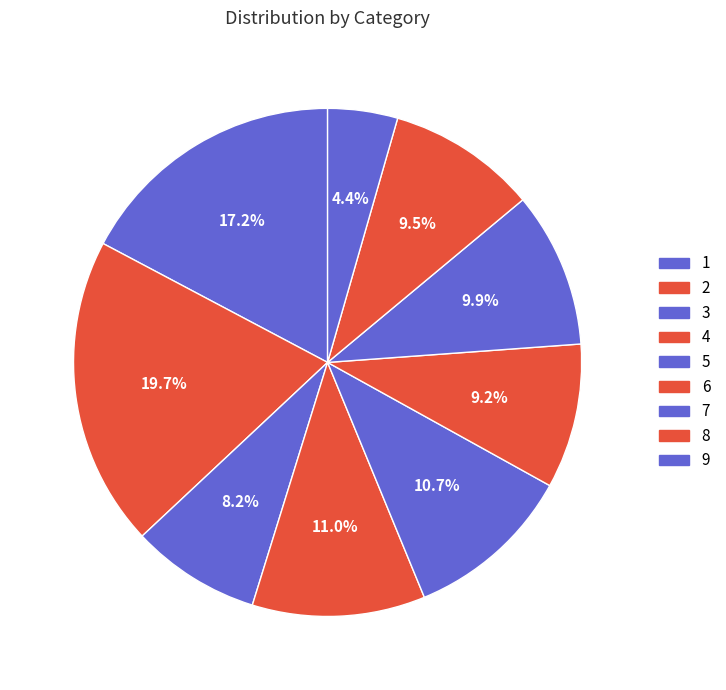

The 9 slice represents 4% of the pie. True or false?

True